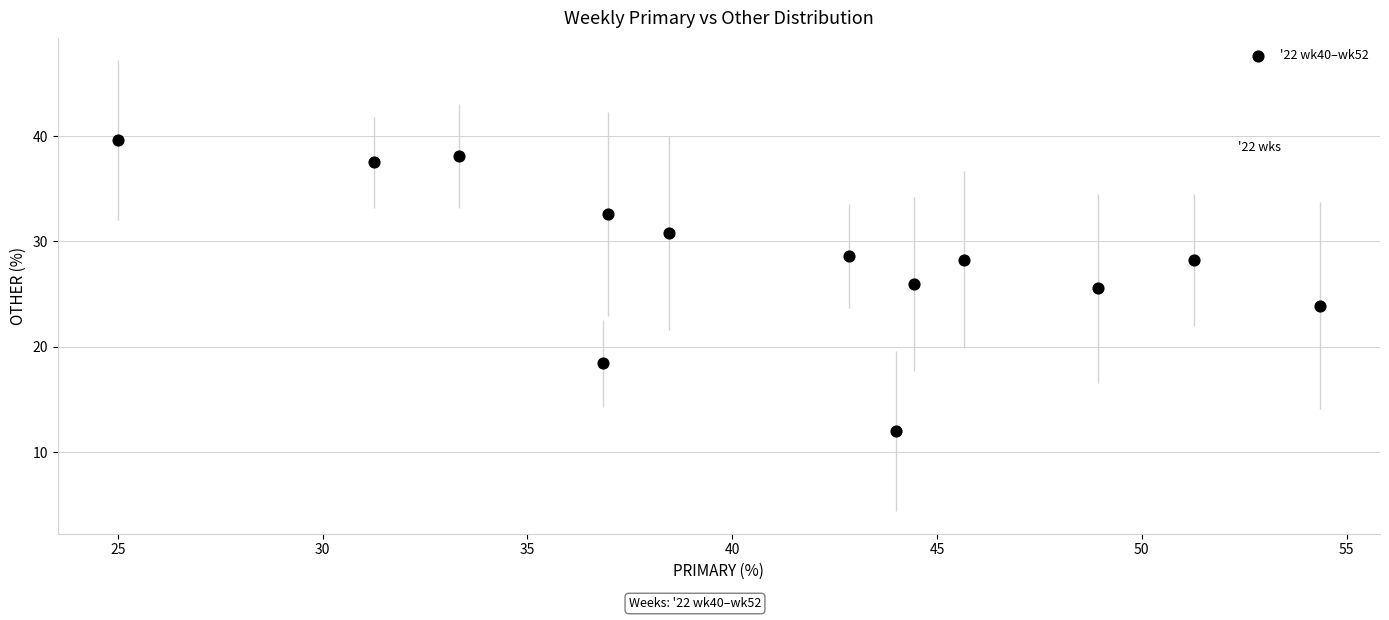

What is the range of X values (max minus min)?

29.3